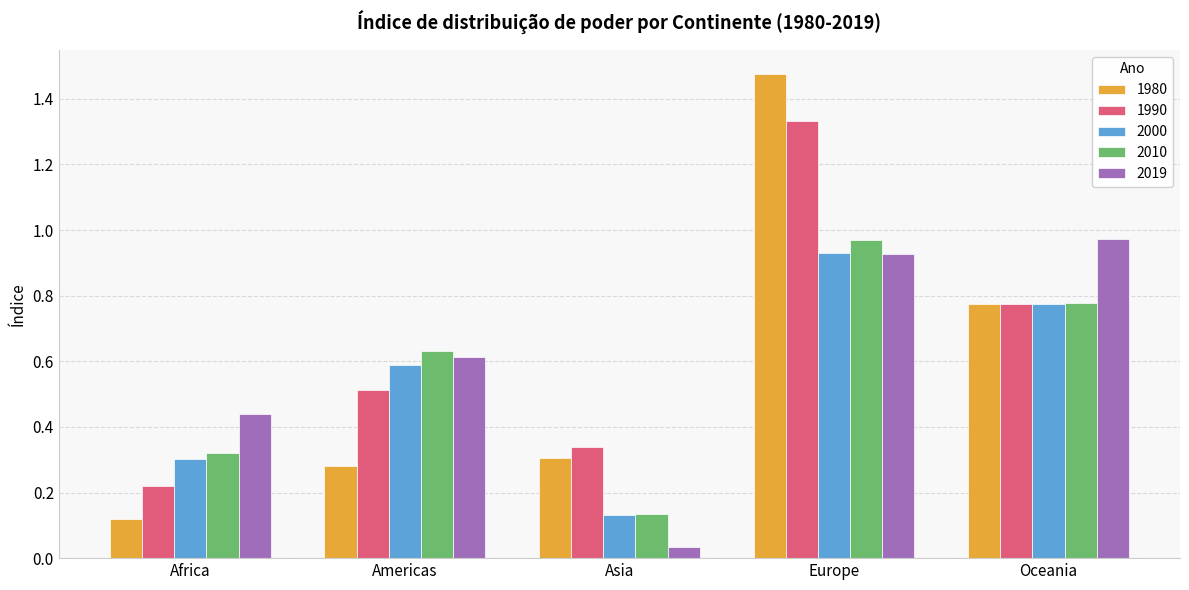

Which label corresponds to the smallest value in the chart?

Asia